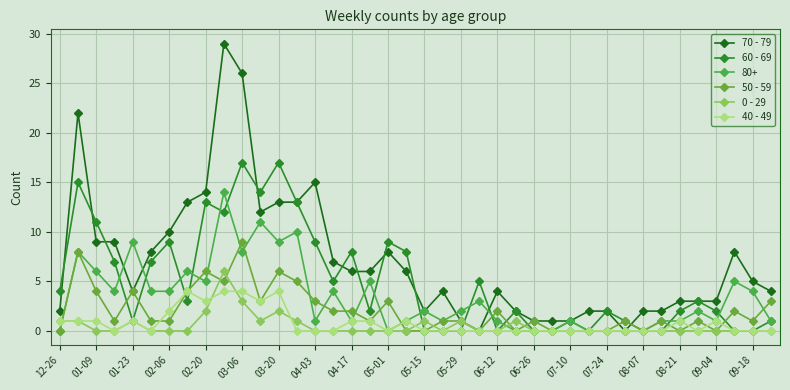

Which series has the largest total across all categories?

70 - 79